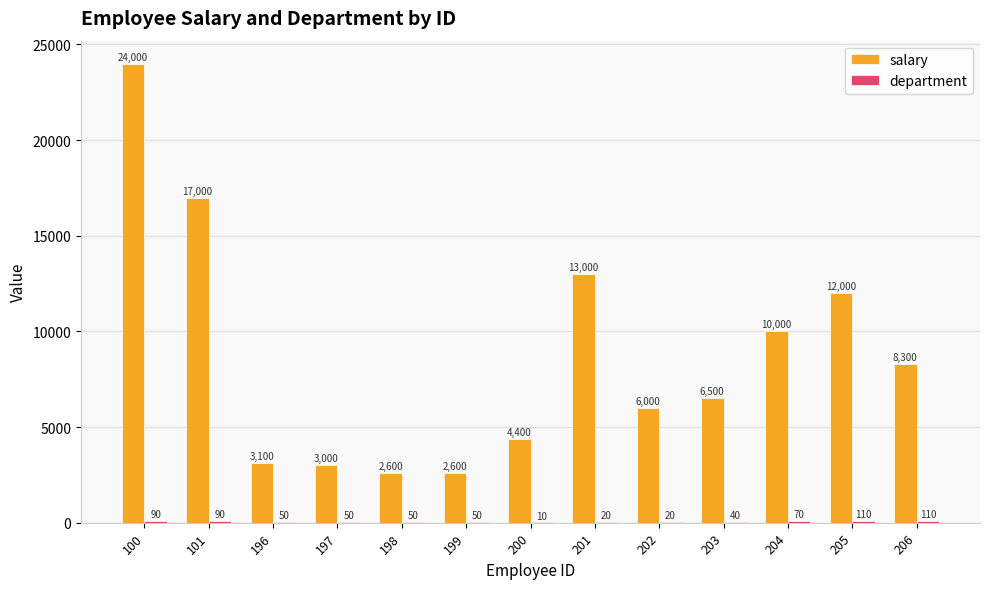

What value does the salary series have at 196, to the nearest 100?

3100